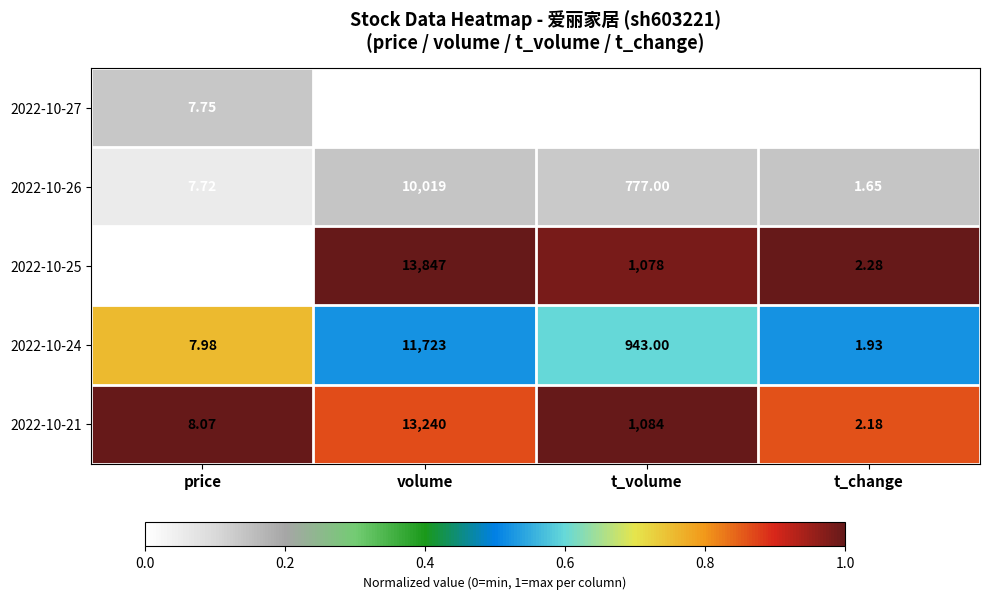

At which category does the chart reach its peak across all series?

volume